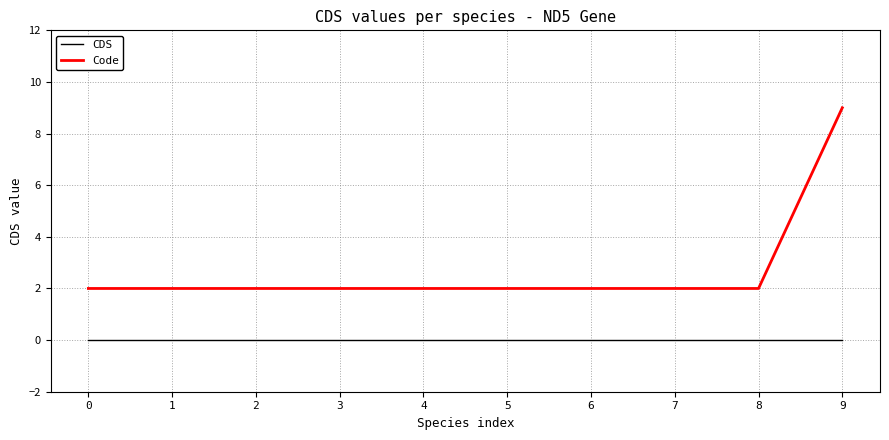

Reading right to left, what are all the values shown in this chart?

CDS: 9=0	8=0	7=0	6=0	5=0	4=0	3=0	2=0	1=0	0=0
Code: 9=9	8=2	7=2	6=2	5=2	4=2	3=2	2=2	1=2	0=2